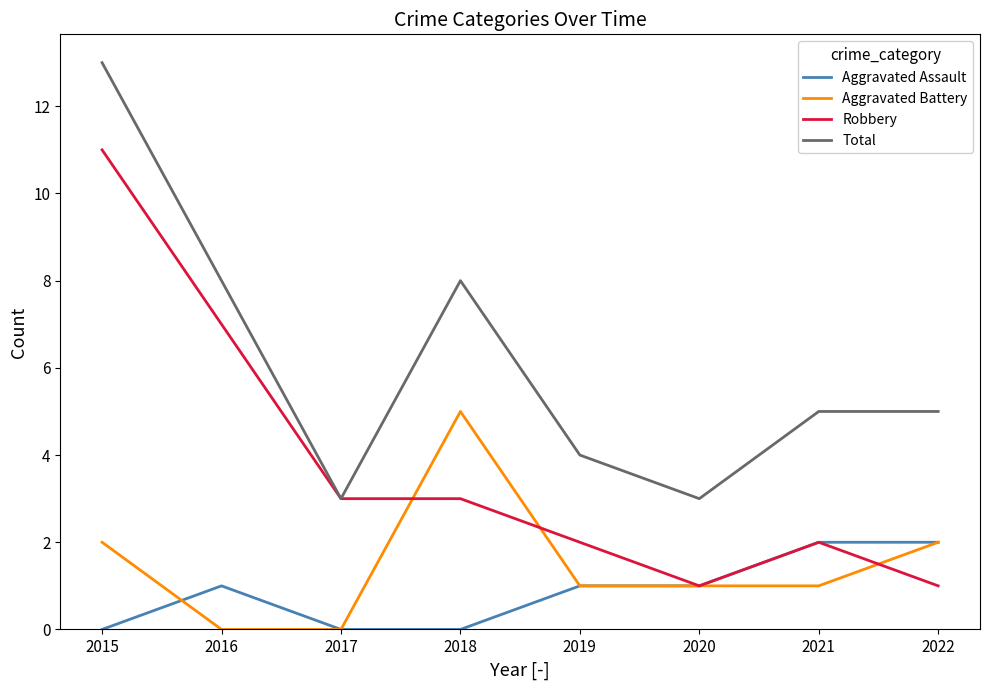

List the series in order of their peak value, highest first.

Total, Robbery, Aggravated Battery, Aggravated Assault